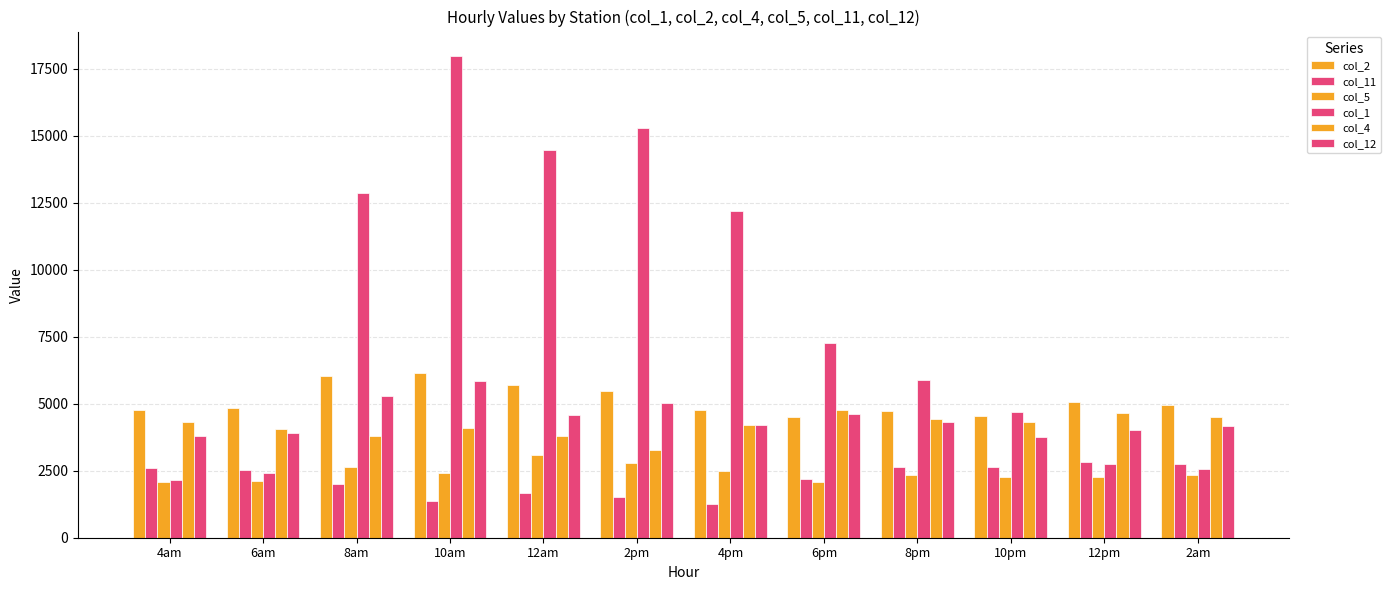

How many data points in col_1 are less than 7283?

6